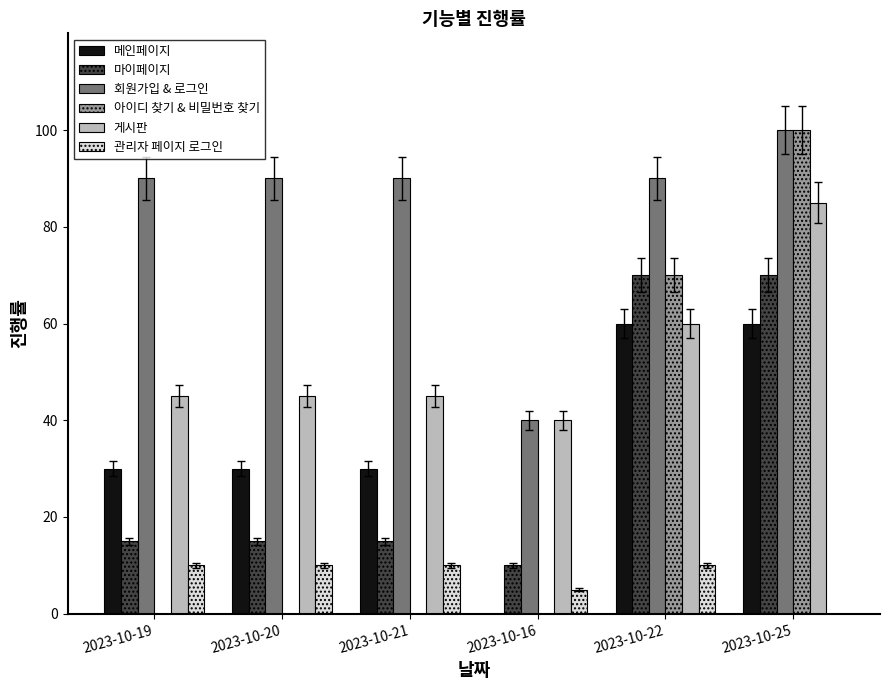

What are all the series names shown in the legend?

메인페이지, 마이페이지, 회원가입 & 로그인, 아이디 찾기 & 비밀번호 찾기, 게시판, 관리자 페이지 로그인